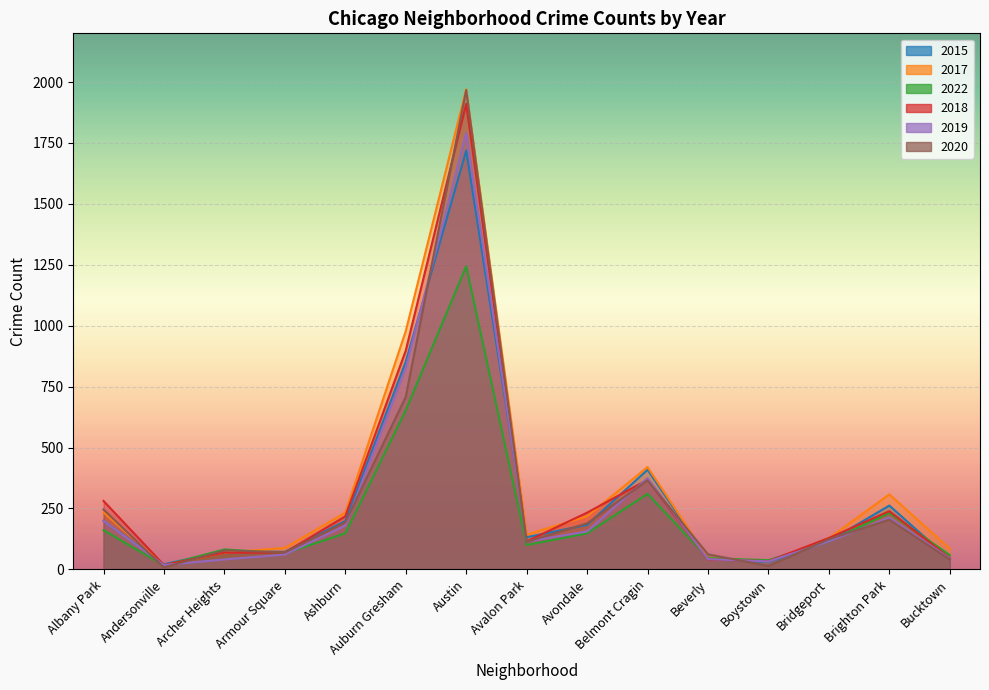

The value of 2020 at Bucktown is 61. True or false?

False